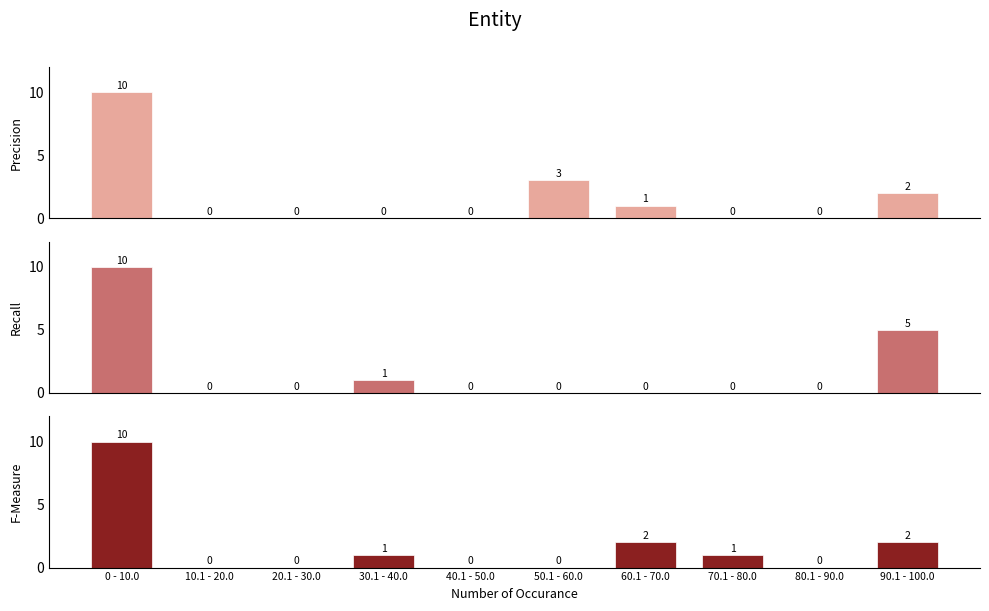

The value of F-Measure at 60.1 - 70.0 is 2. True or false?

True